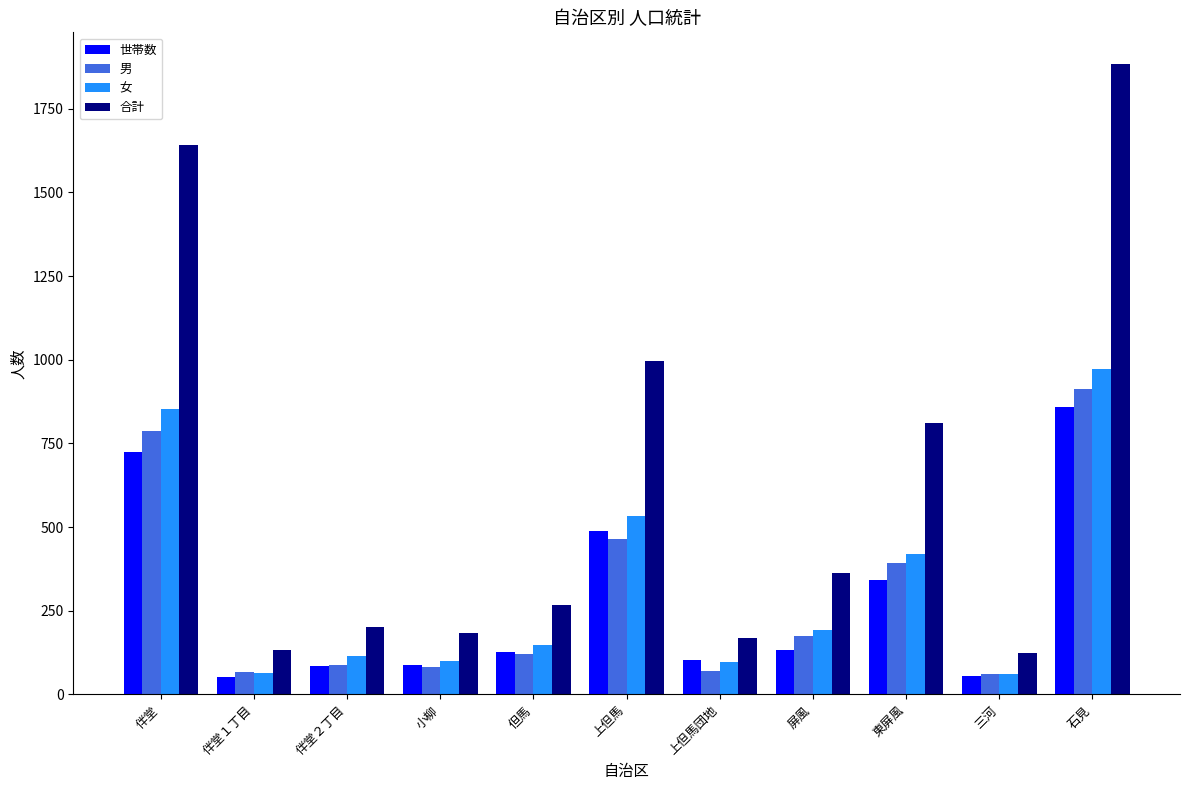

Which series changed the most between 但馬 and 石見?

合計